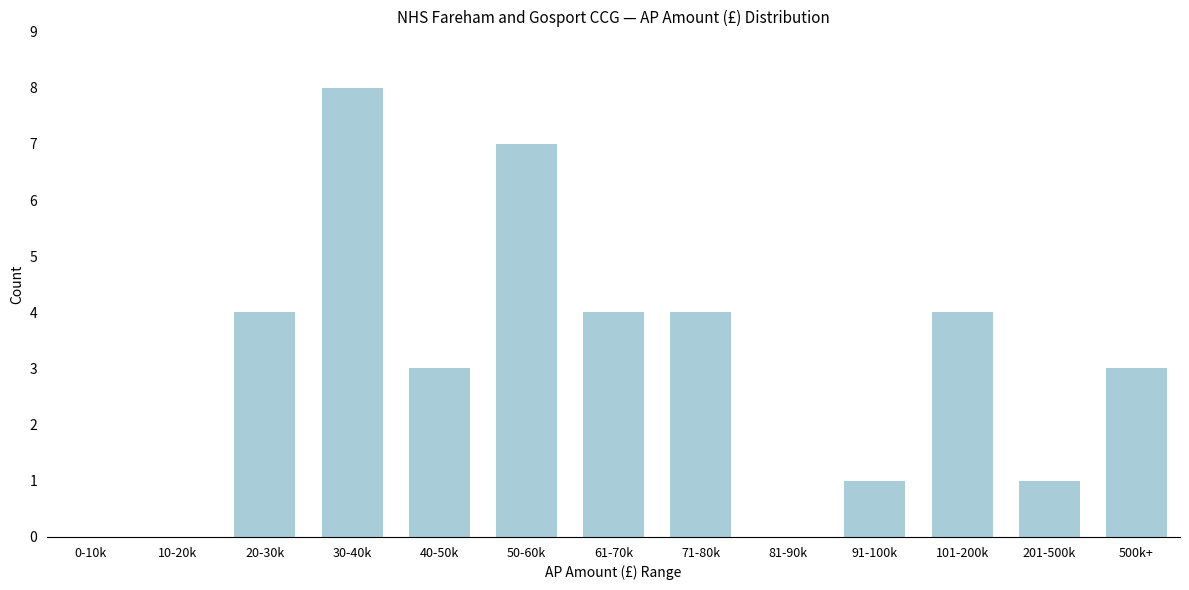

Reading right to left, what are all the values shown in this chart?

500k+=3	201-500k=1	101-200k=4	91-100k=1	81-90k=0	71-80k=4	61-70k=4	50-60k=7	40-50k=3	30-40k=8	20-30k=4	10-20k=0	0-10k=0